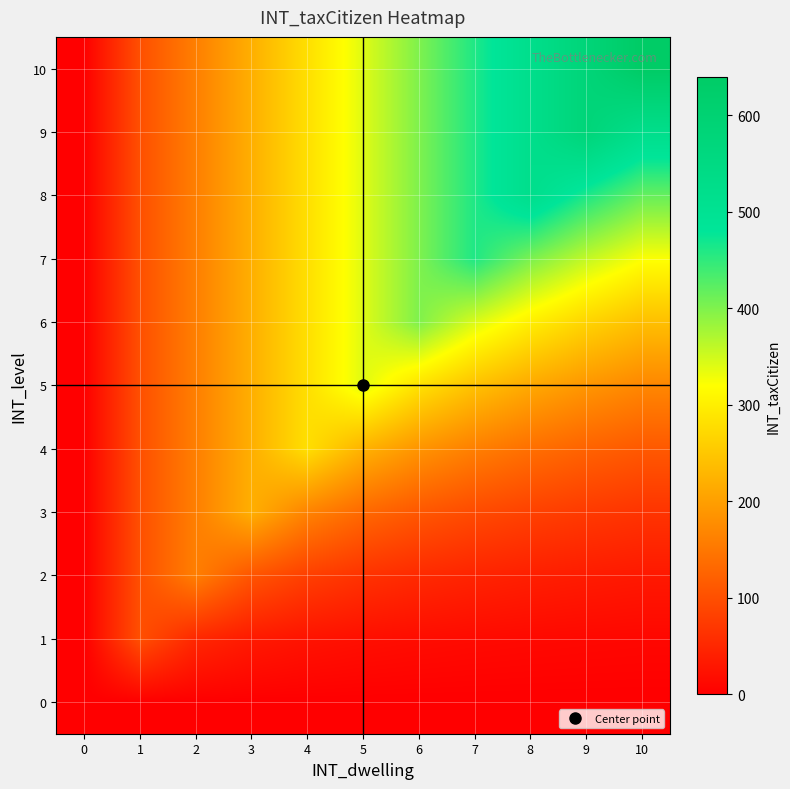

Which series changed the most between 4 and 8?

8